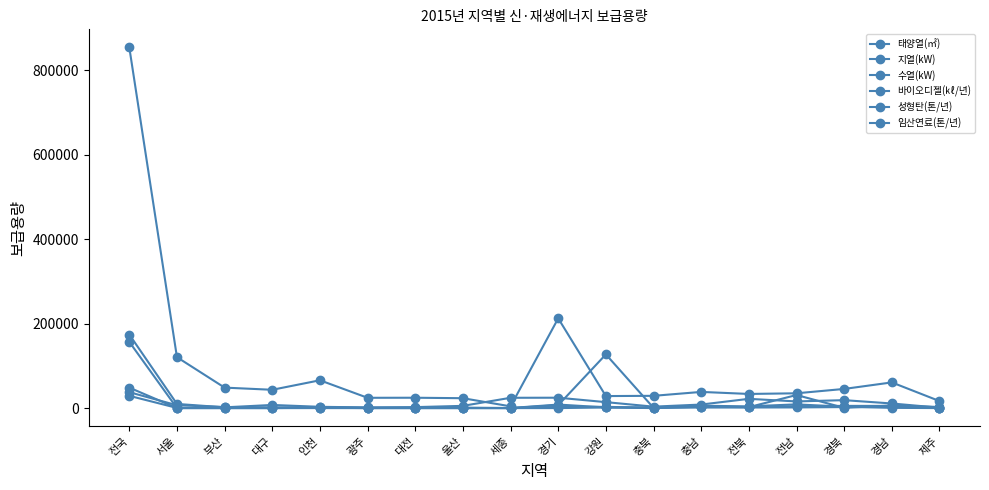

Which series has the widest spread of values?

바이오디젤(㎘/년)